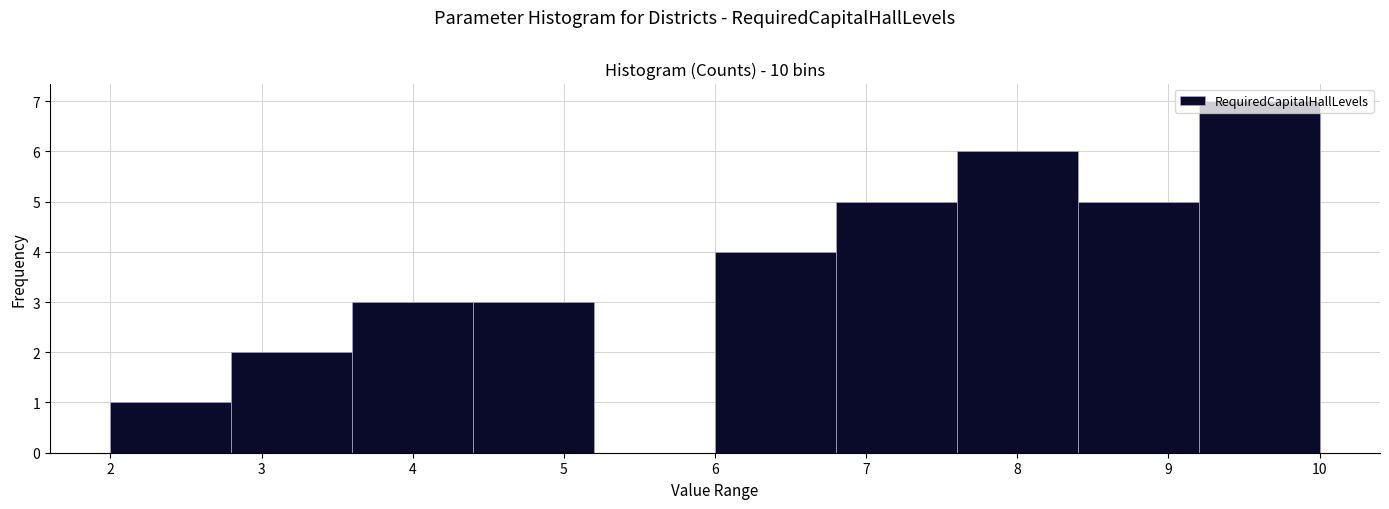

Reading left to right, list every bar in this chart as the range it spans on the x-axis followed by its height. The values are not printed on the chart, so give them approximately, as read against the axis.

2.0 to 2.8: 1
2.8 to 3.6: 2
3.6 to 4.4: 3
4.4 to 5.2: 3
5.2 to 6.0: 0
6.0 to 6.8: 4
6.8 to 7.6: 5
7.6 to 8.4: 6
8.4 to 9.2: 5
9.2 to 10.0: 7